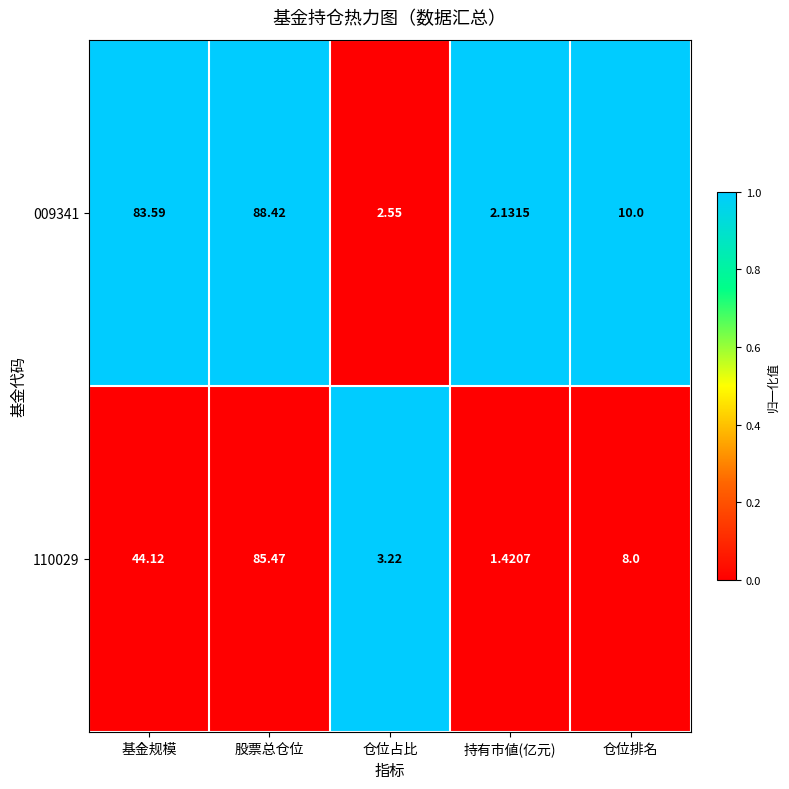

At which category does the chart reach its minimum across all series?

持有市値(亿元)